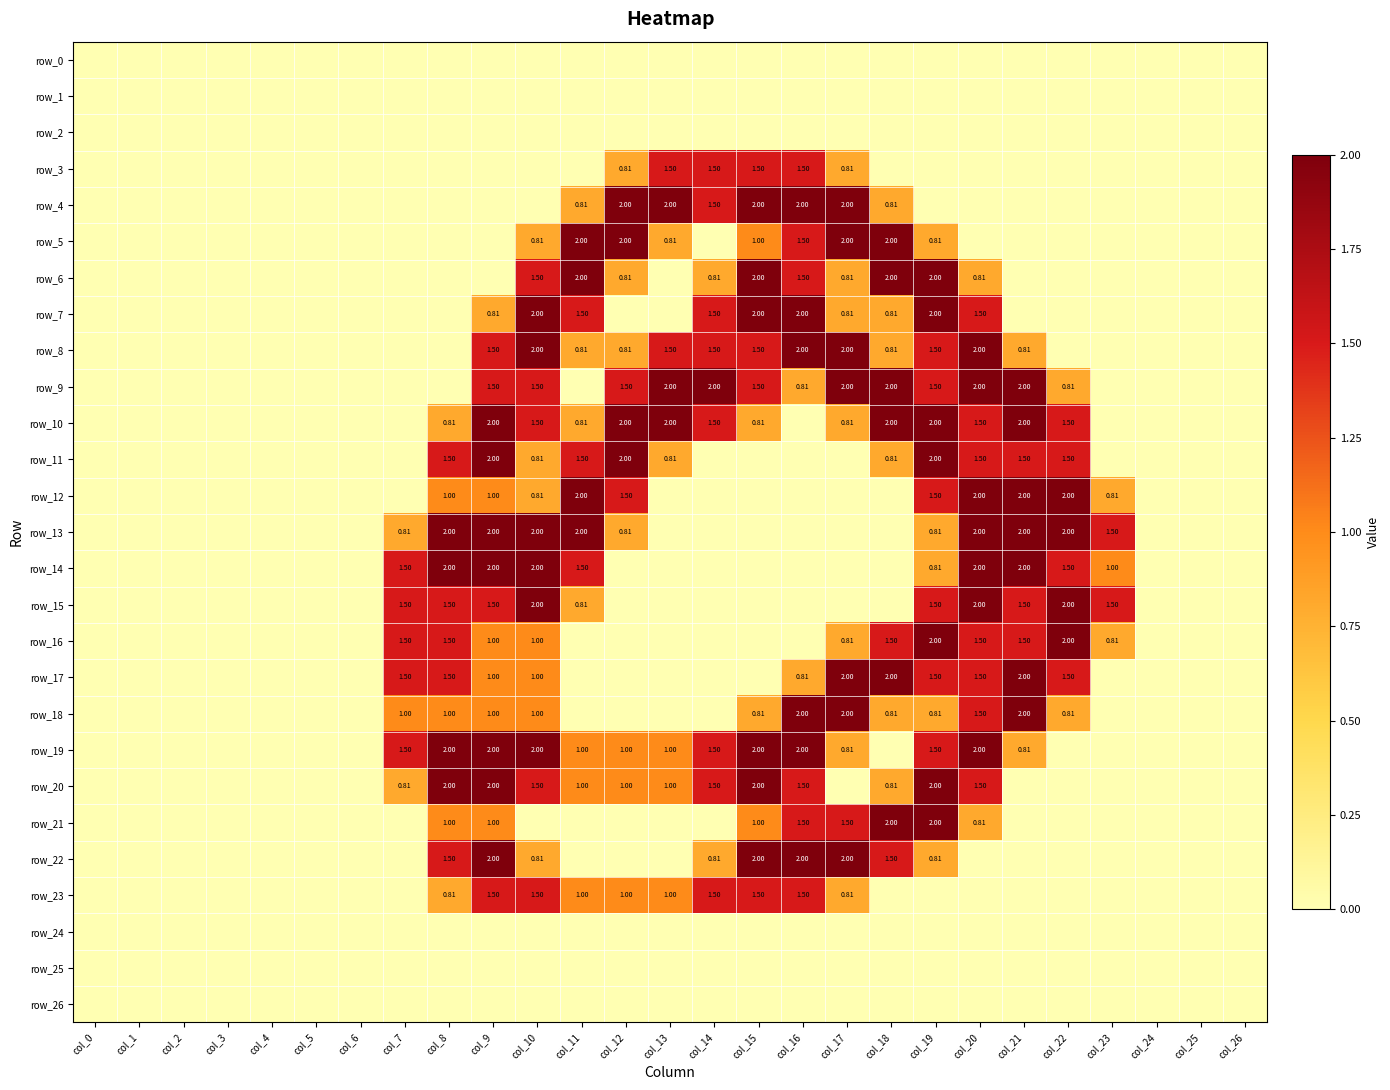

The row_7 series shows 0.2 at col_9. True or false?

False